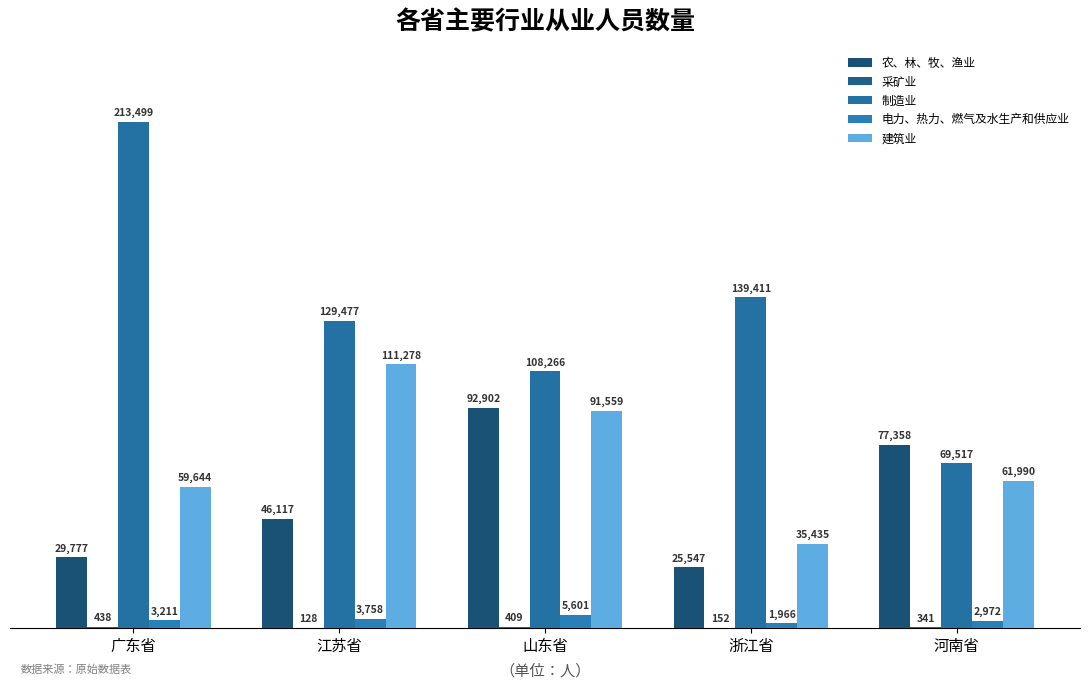

Between 广东省 and 河南省, which series saw the biggest shift?

制造业